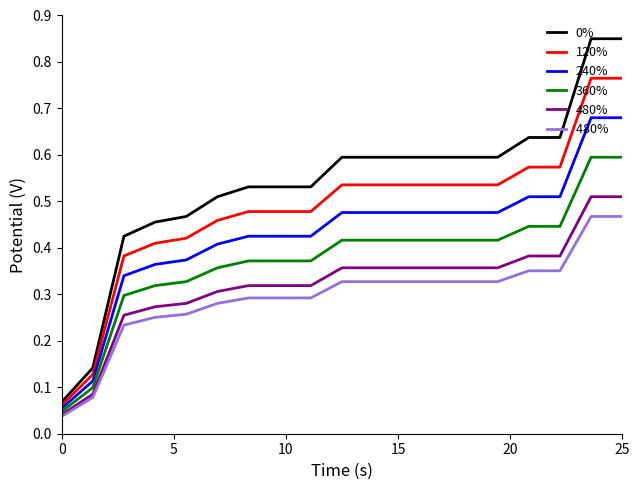

Count the number of data series in this chart.

6